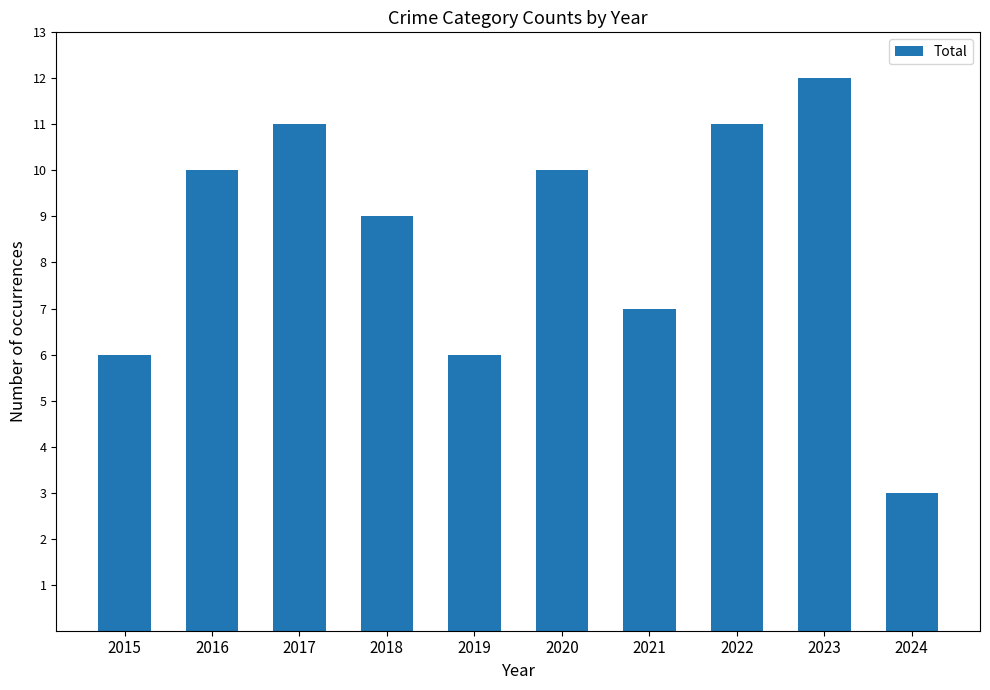

Reading left to right, list all the values displayed in this chart.

6	10	11	9	6	10	7	11	12	3